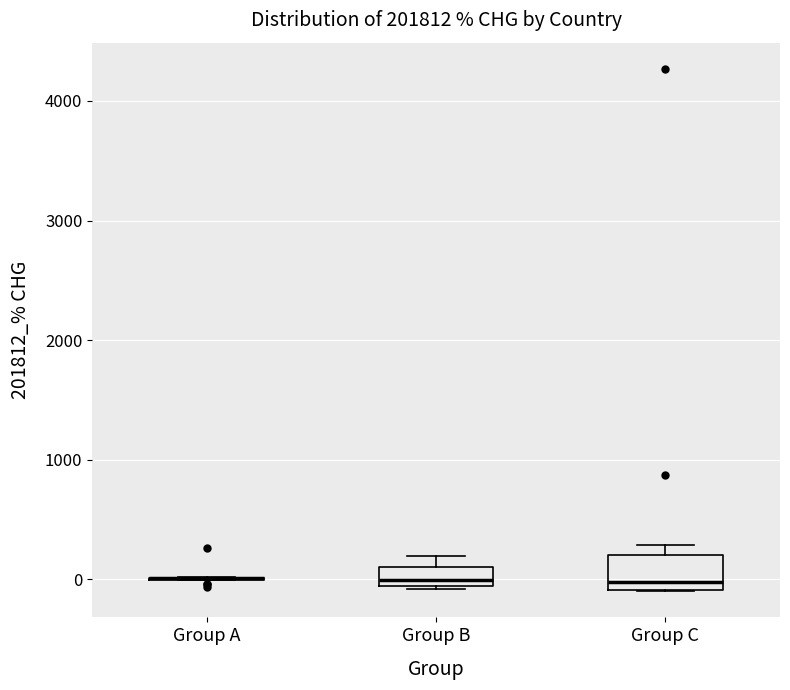

Which box is the tallest, from its lower edge to its upper edge?

Group C